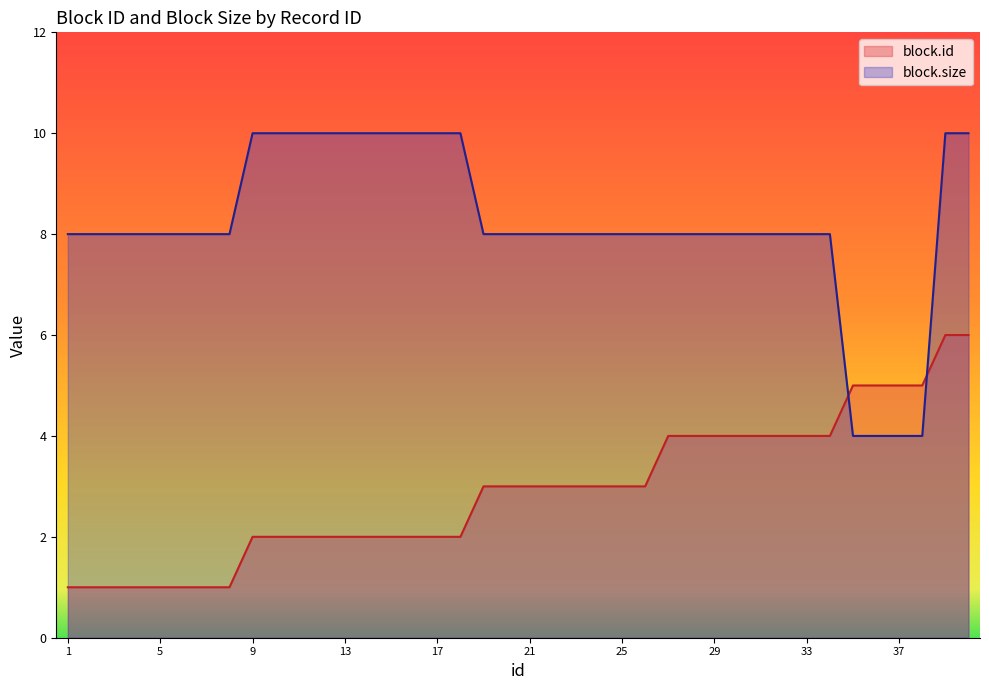

Rank the series at 27 from lowest to highest value.

block.id, block.size